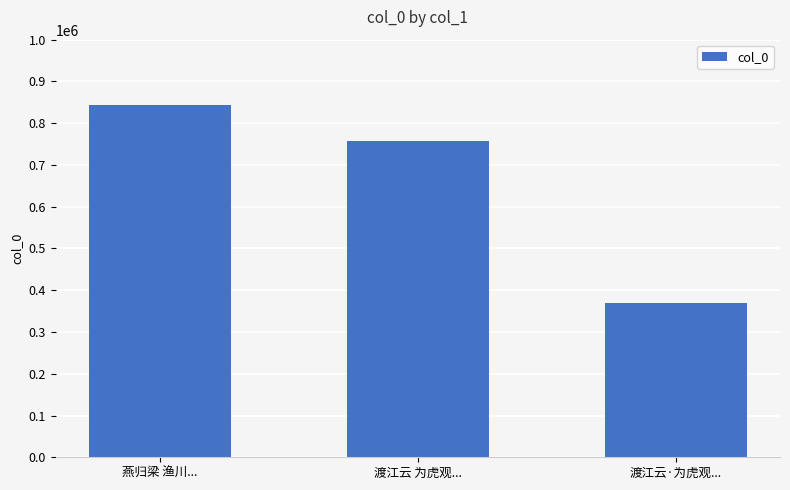

List the labels in order of value, largest first.

燕归梁 渔川..., 渡江云 为虎观..., 渡江云·为虎观...